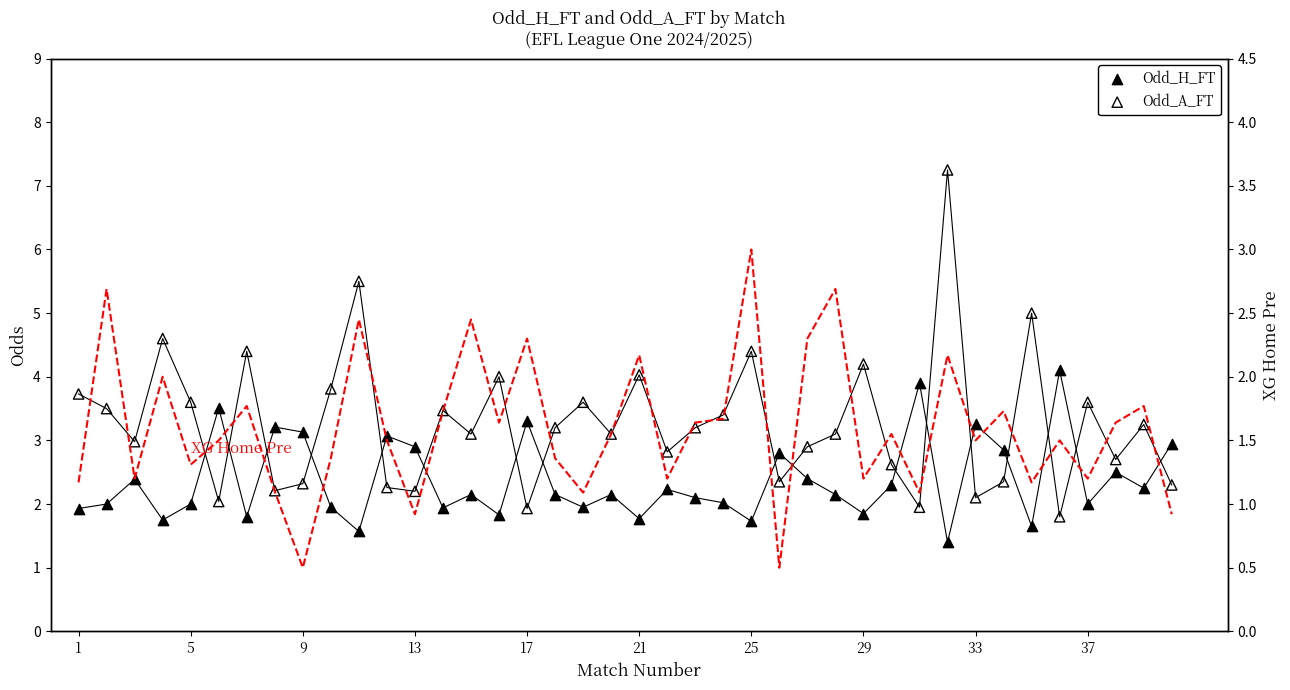

Is the value of XG_Home_Pre at 25 greater than the value of Odd_A_FT at 14?

No